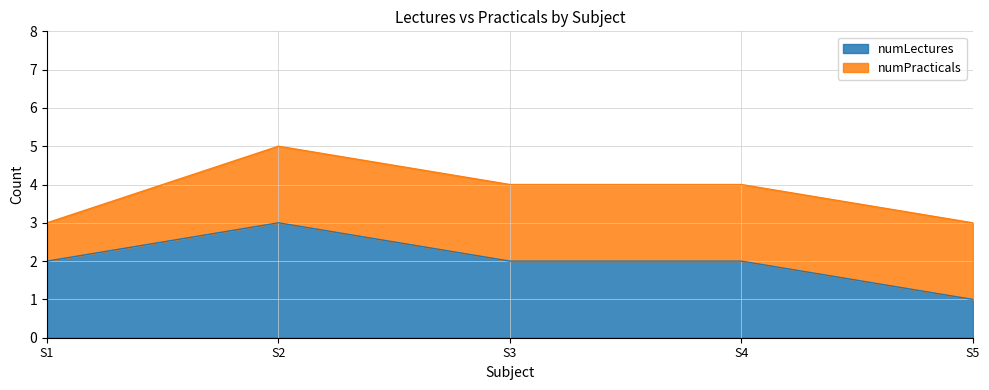

Is it true that the value at S1 is 1?

False